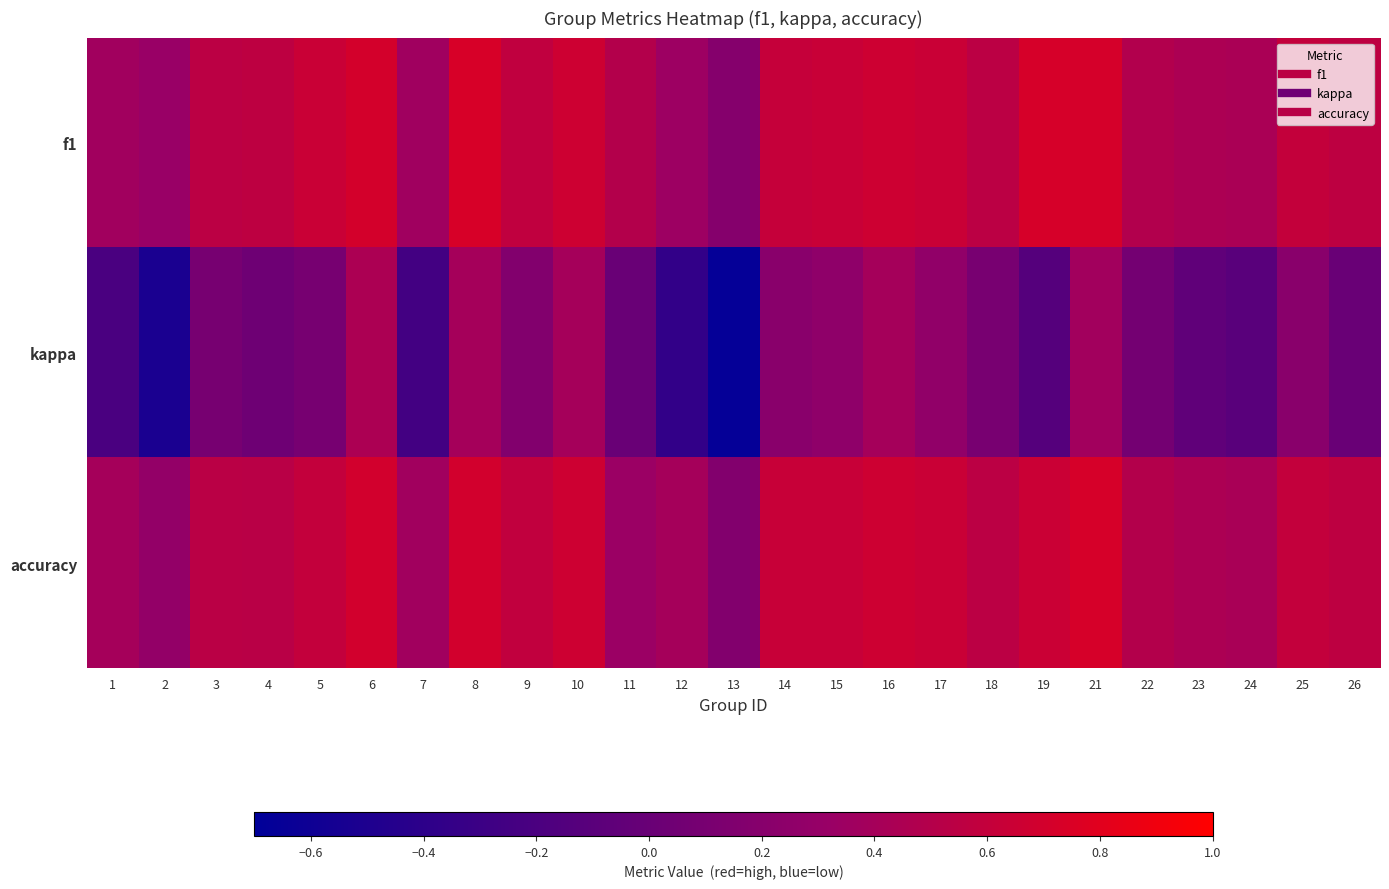

Reading left to right, list all the values displayed in this chart.

f1: 1=0.4	2=0.3	3=0.5	4=0.6	5=0.6	6=0.7	7=0.4	8=0.7	9=0.6	10=0.7	11=0.5	12=0.3	13=0.2	14=0.6	15=0.6	16=0.7	17=0.6	18=0.5	19=0.7	21=0.7	22=0.5	23=0.4	24=0.4	25=0.6	26=0.6
kappa: 1=-0.2	2=-0.5	3=0.1	4=0.0	5=0.1	6=0.4	7=-0.2	8=0.4	9=0.2	10=0.4	11=0.0	12=-0.4	13=-0.7	14=0.2	15=0.2	16=0.4	17=0.3	18=0.1	19=-0.1	21=0.4	22=0.1	23=-0.1	24=-0.1	25=0.2	26=0.0
accuracy: 1=0.4	2=0.3	3=0.5	4=0.5	5=0.6	6=0.7	7=0.4	8=0.7	9=0.6	10=0.7	11=0.3	12=0.4	13=0.2	14=0.6	15=0.6	16=0.7	17=0.6	18=0.5	19=0.6	21=0.7	22=0.5	23=0.4	24=0.4	25=0.6	26=0.6